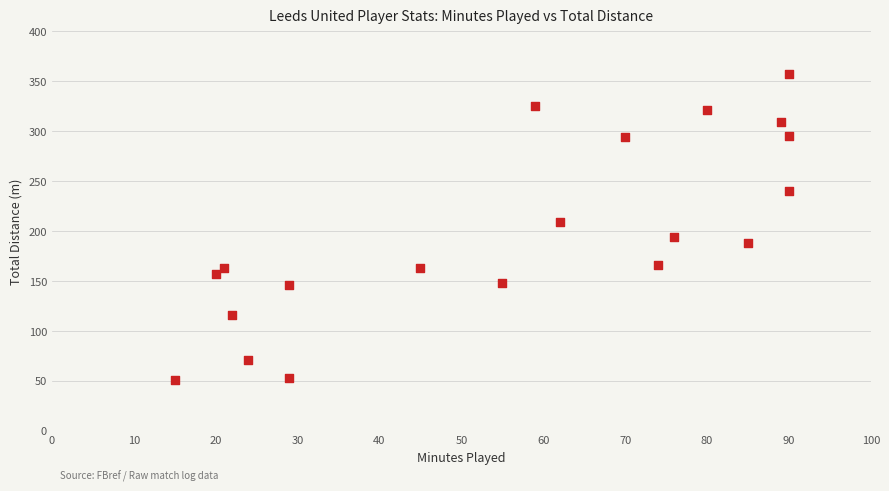

What is the range of X values (max minus min)?

75